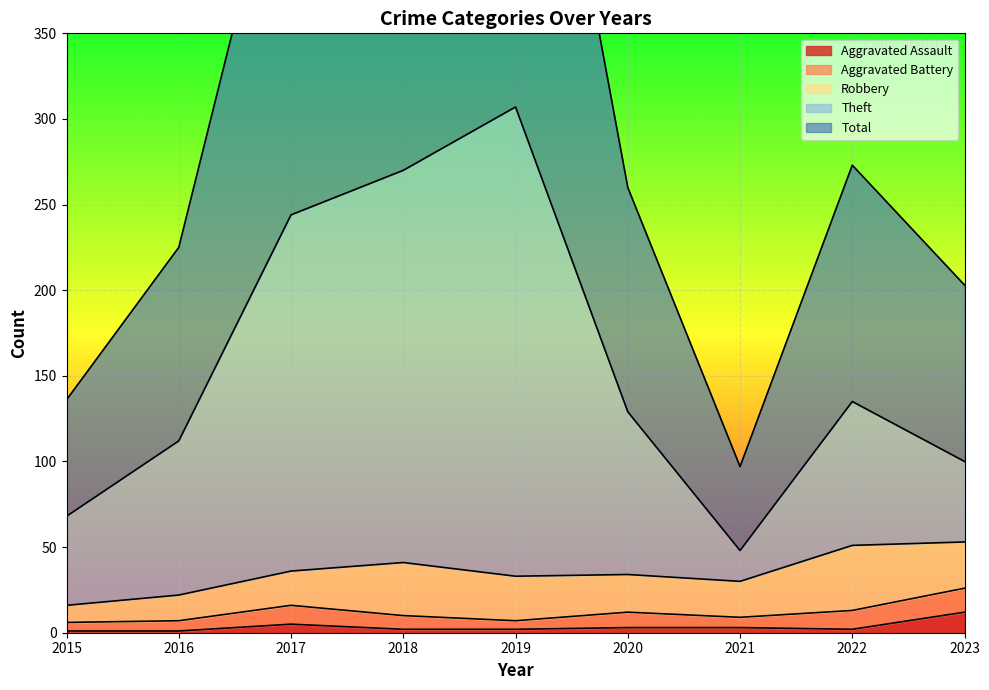

The Aggravated Assault series shows 3 at 2020. True or false?

True